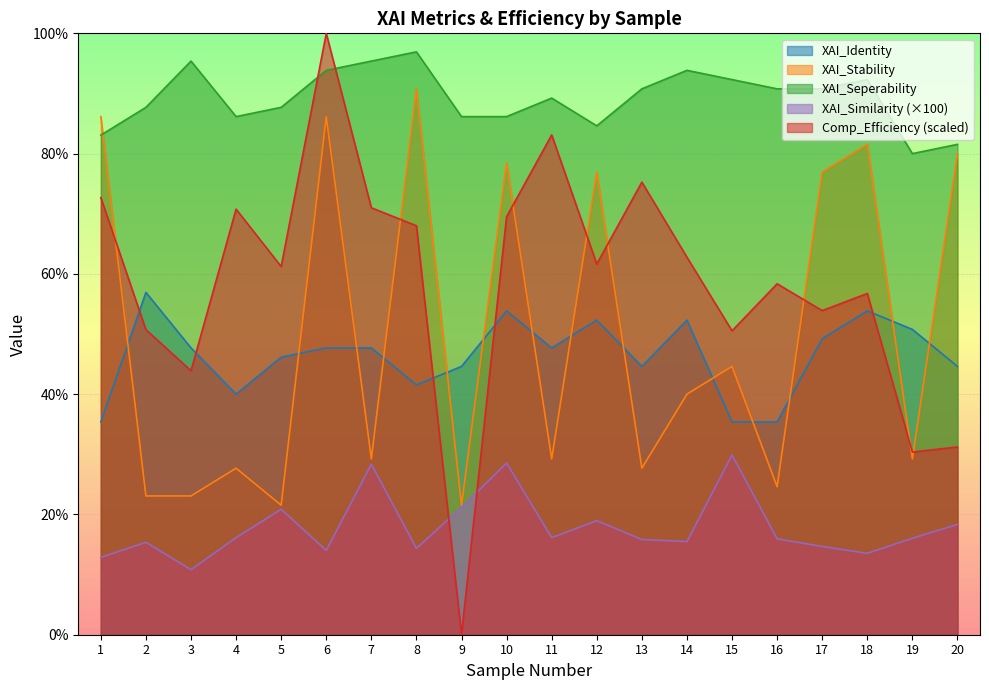

True or false: XAI_Stability and Comp_Efficiency intersect in this chart.

True